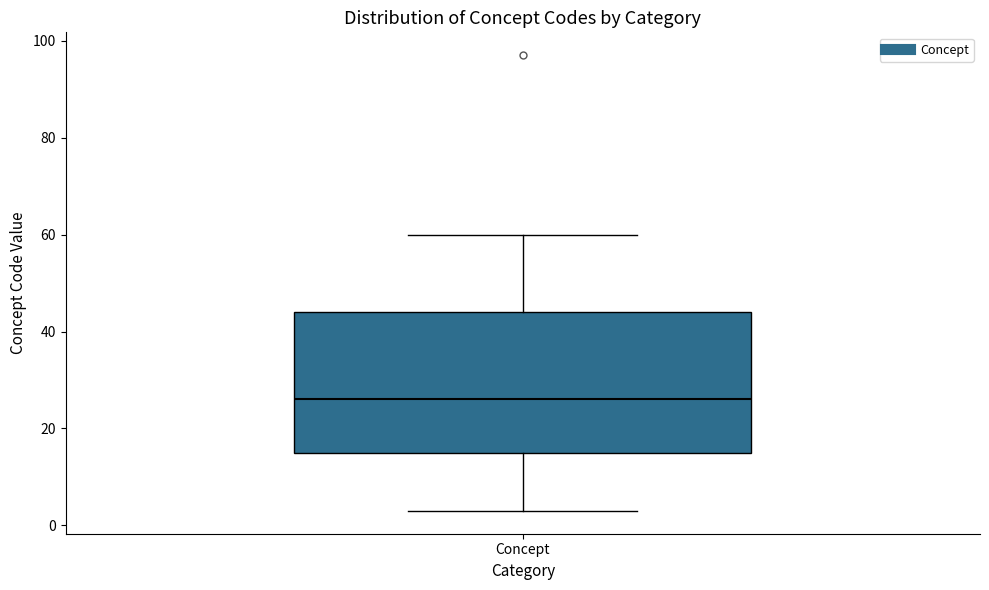

Transcribe this box plot: give where the median line is, the range the box spans, and where the two whiskers end, as read against the y-axis. The values are not printed on the chart, so give them approximately, as read against the axis.

median 26, box 16 to 44, whiskers 4 to 60